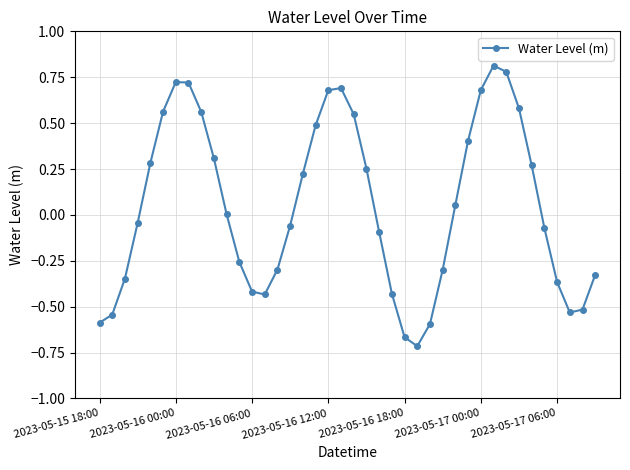

Does the chart display data point markers on the line(s)?

Yes